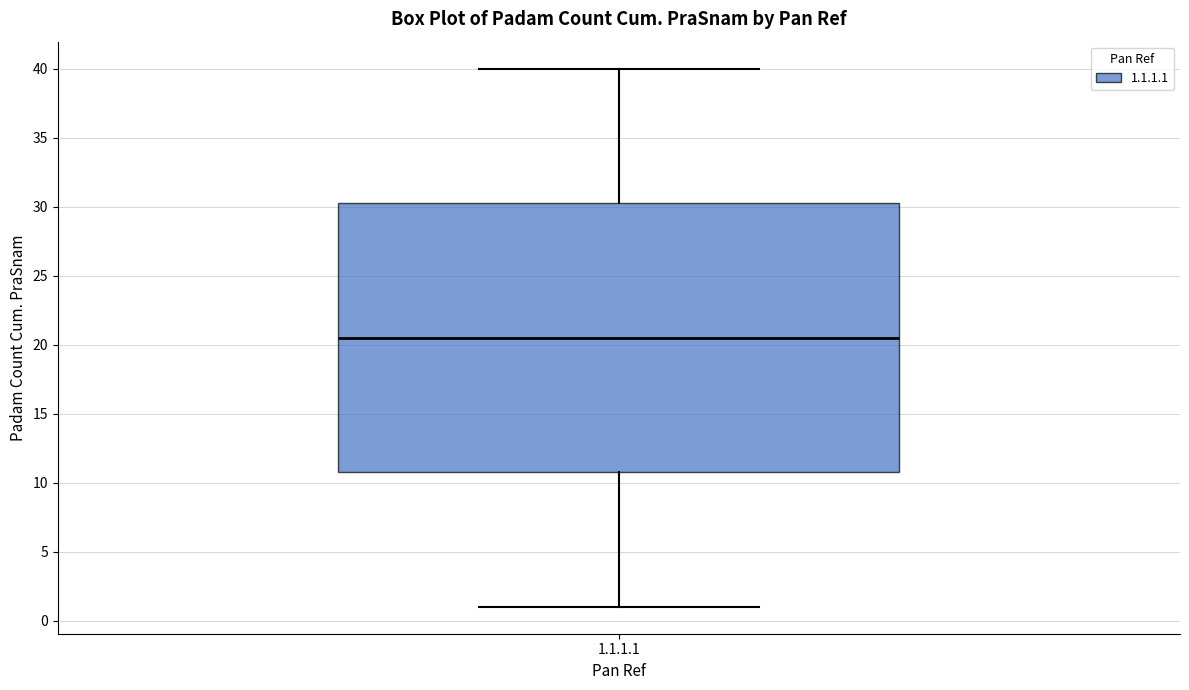

Where is the upper edge of the box for 1.1.1.1 on the y-axis? The values are not printed on the chart, so give them approximately, as read against the axis.

30.5